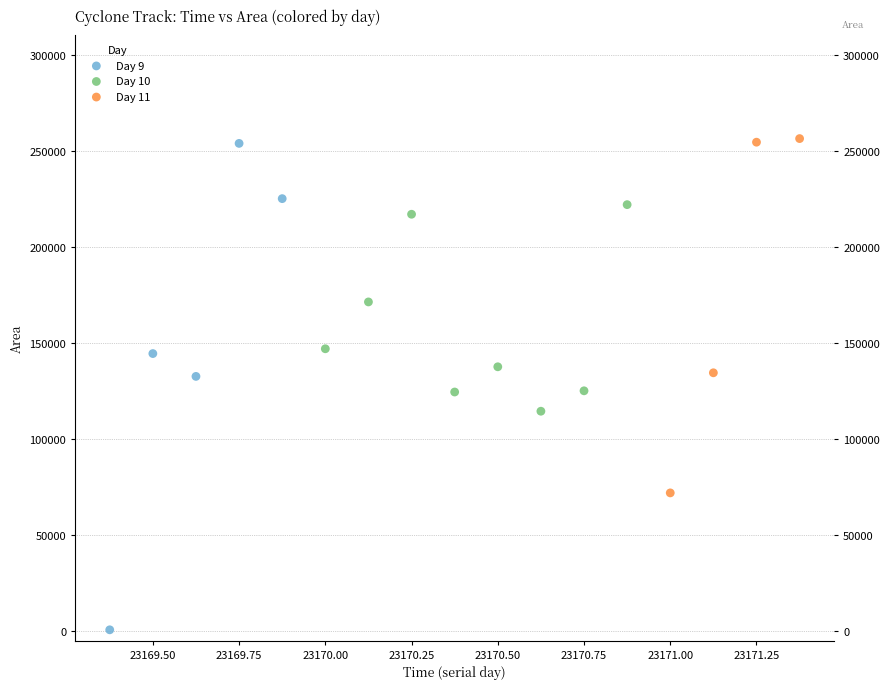

Which series has the largest Y range (max minus min)?

Day 9